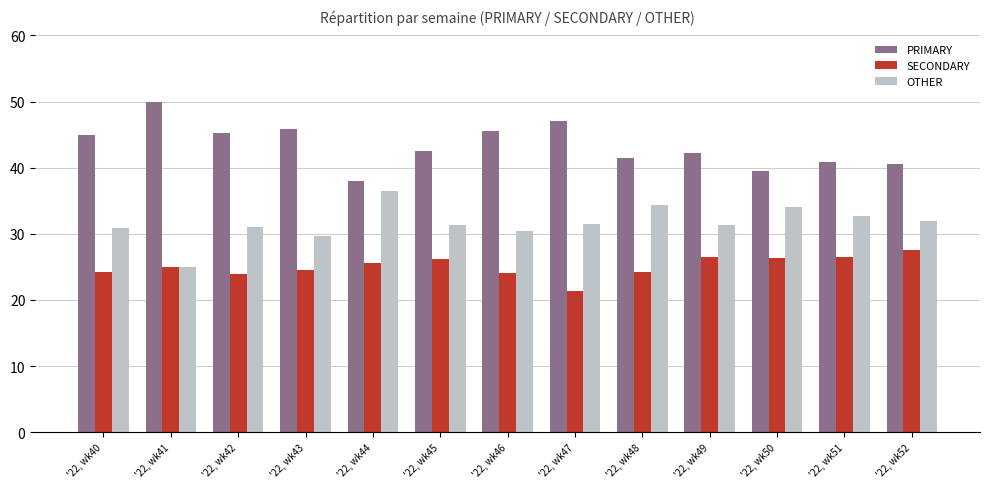

List the series in order of their peak value, lowest first.

SECONDARY, OTHER, PRIMARY